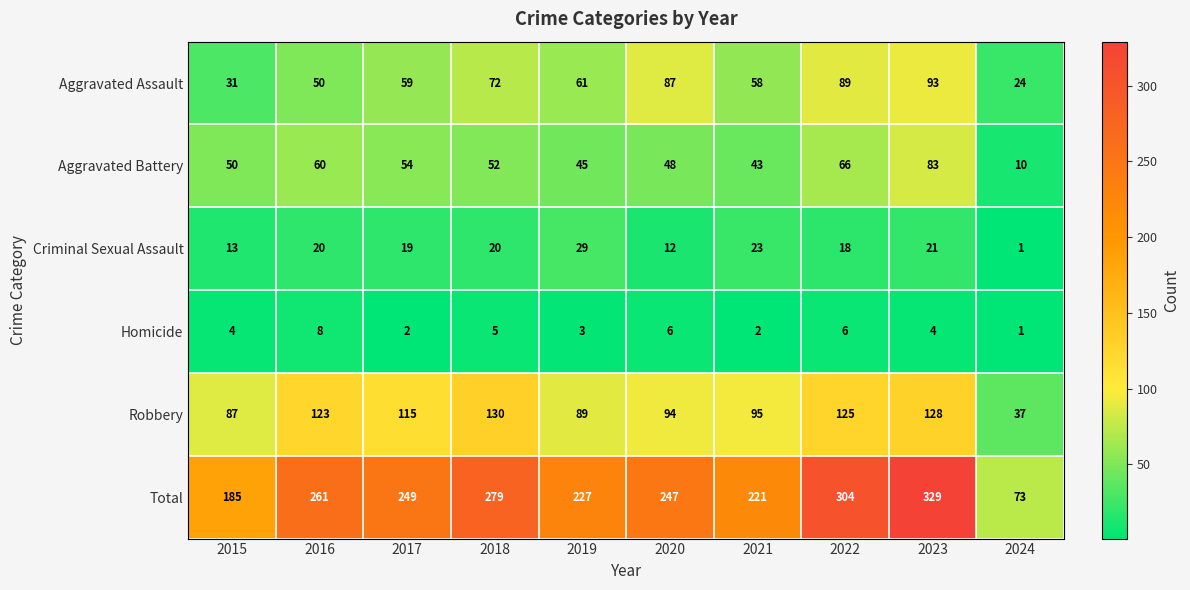

Which series has the largest range (max minus min)?

Total